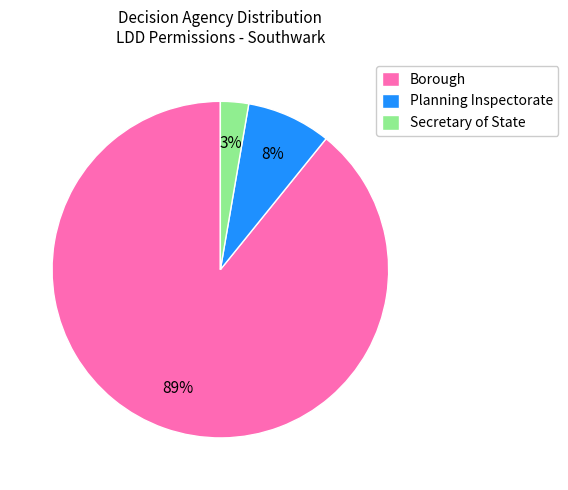

The Secretary of State slice represents 3% of the pie. True or false?

True